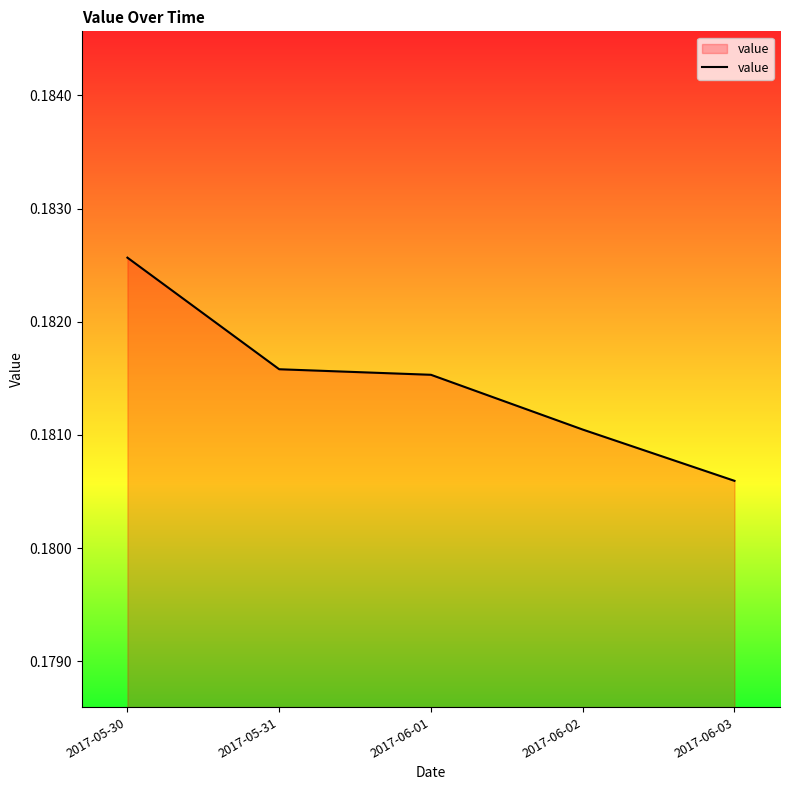

List the labels in order of value, largest first.

2017-05-30, 2017-05-31, 2017-06-01, 2017-06-02, 2017-06-03